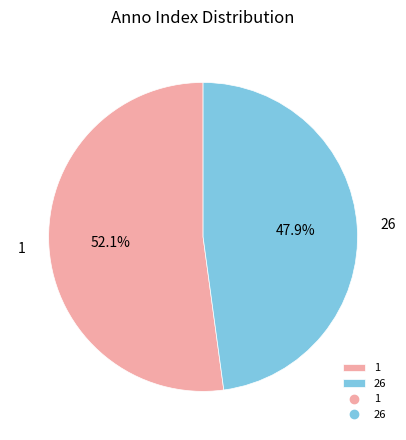

Does any single category account for the majority?

Yes